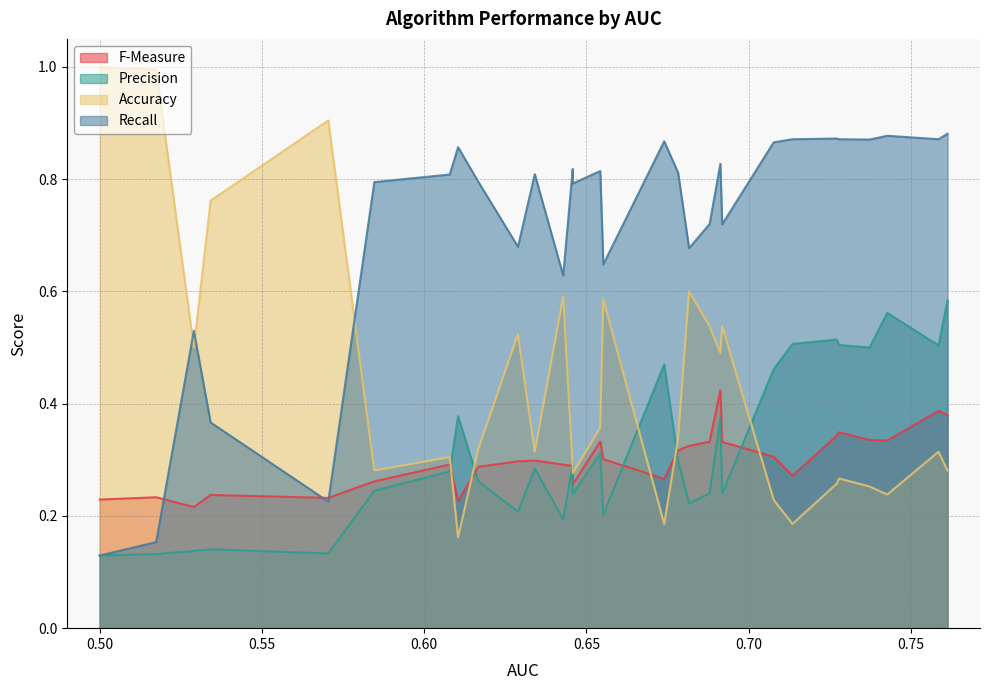

True or false: Accuracy and F-Measure intersect in this chart.

True